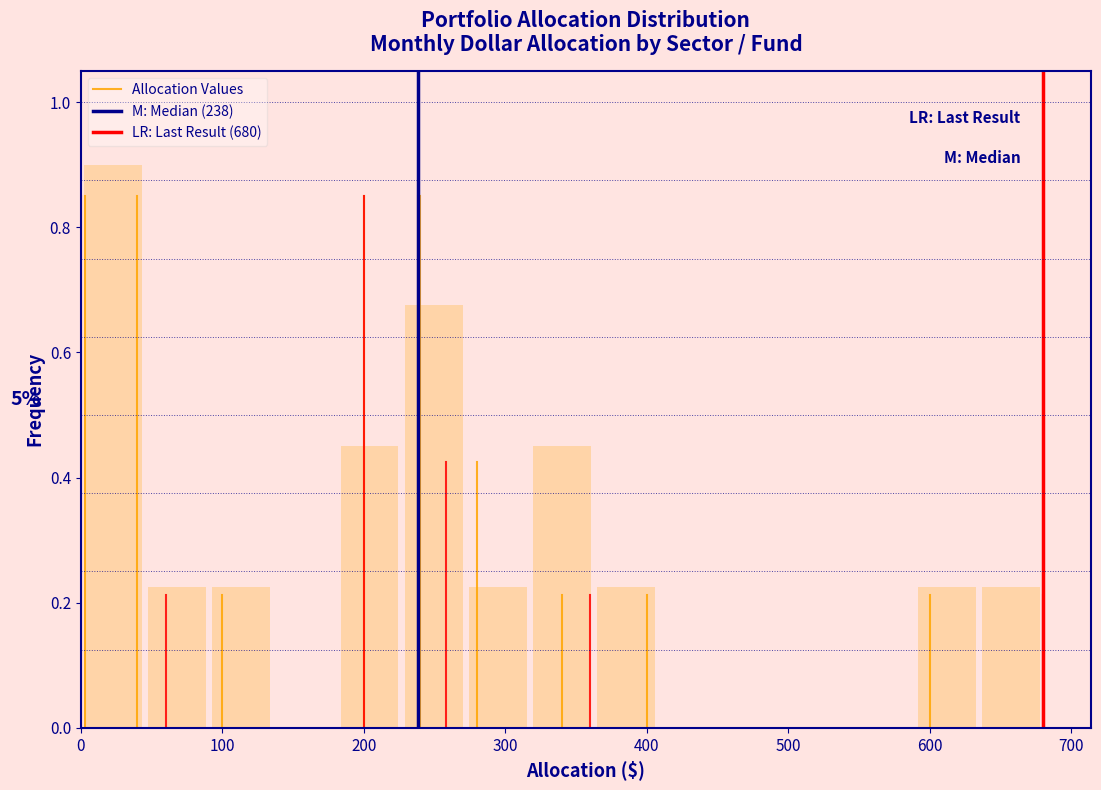

Over which range of the x-axis is the bar tallest?

0 to 50